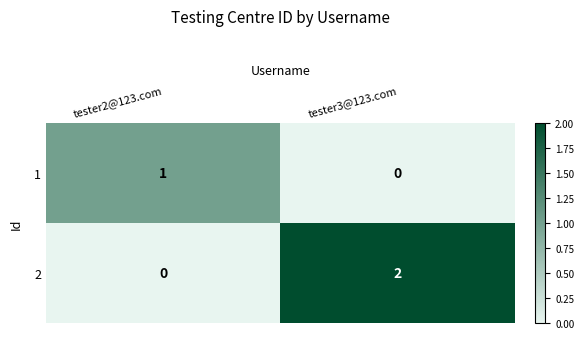

At which label is 1 closest to 0?

tester3@123.com